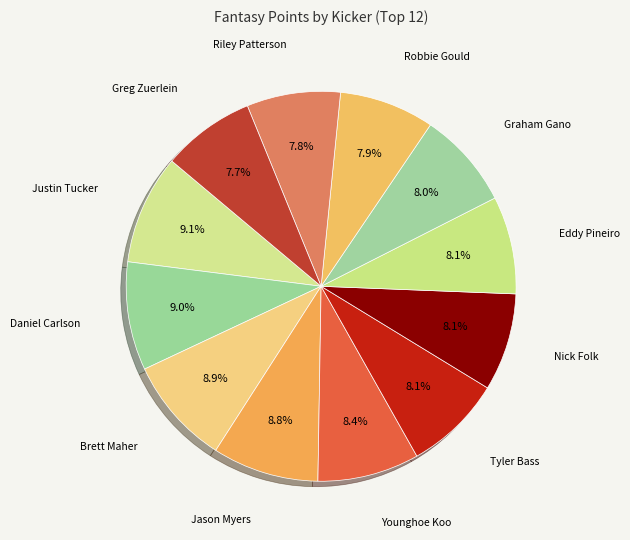

To the nearest percent, what is the average slice percentage?

8%